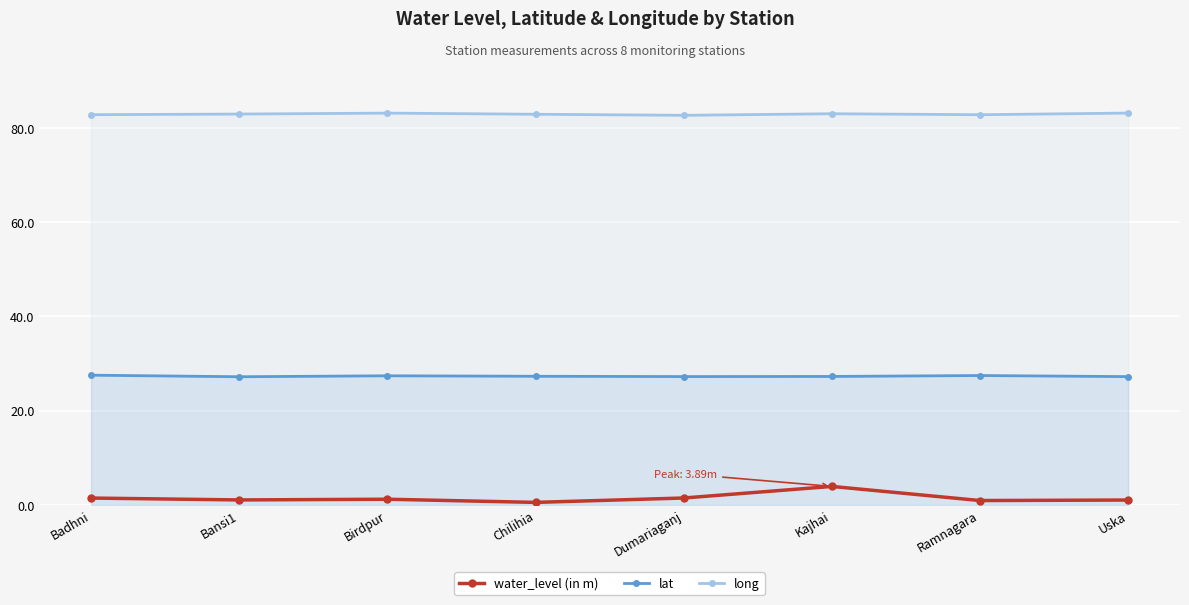

What position from the right is Bansi1?

7